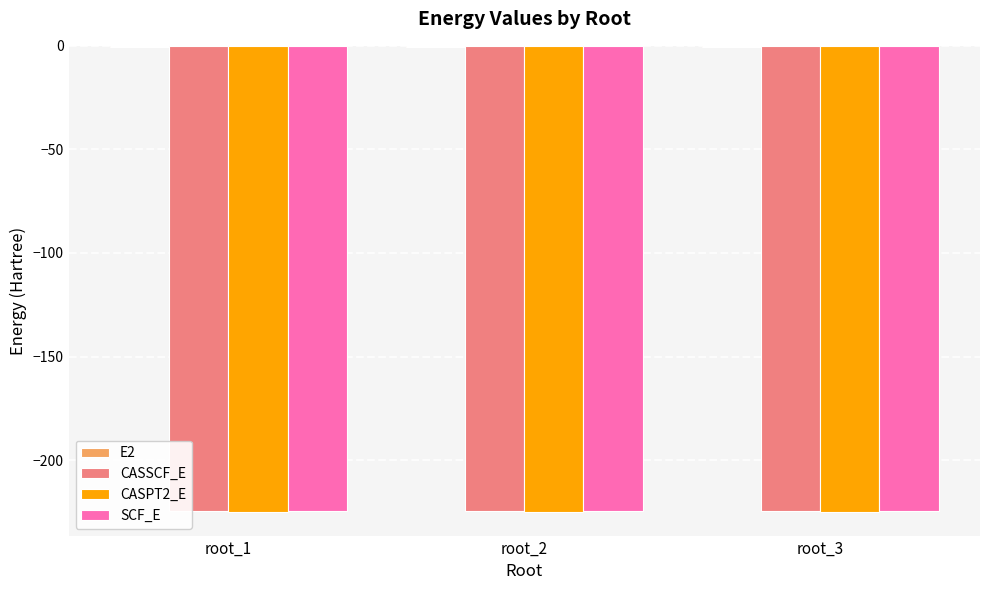

The value of SCF_E at root_2 is -368.3. True or false?

False